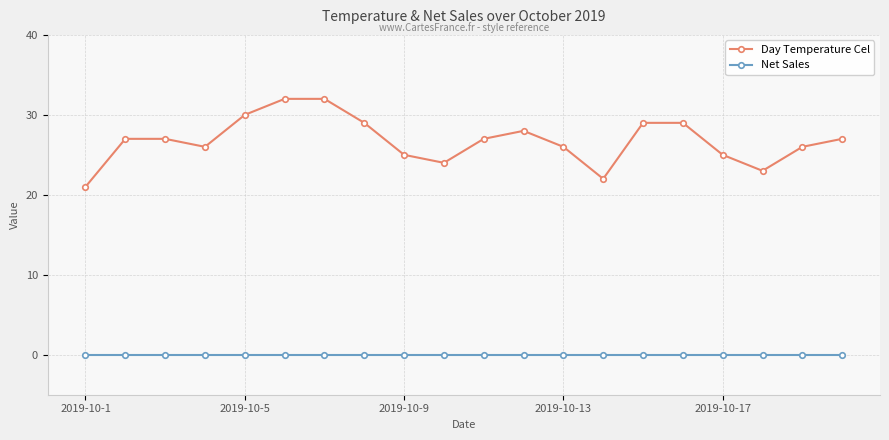

At how many categories does at least one series exceed 4?

20